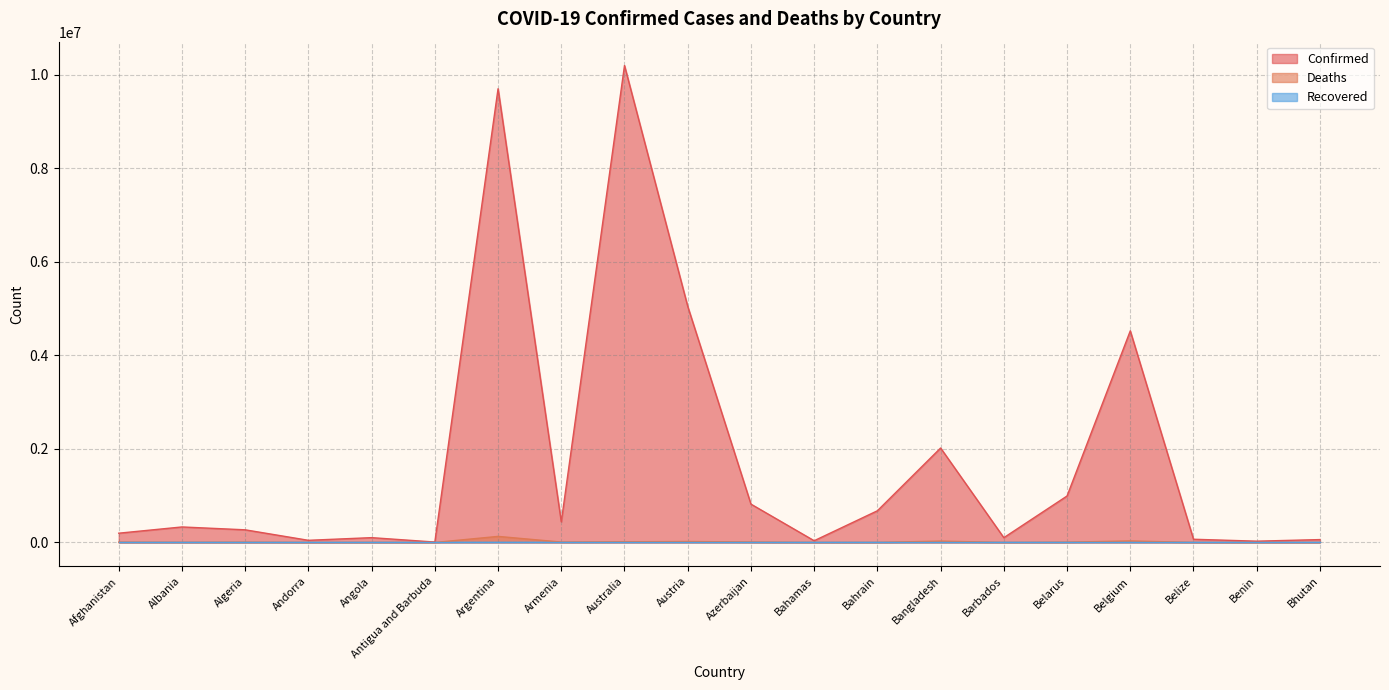

What is the difference between the Confirmed values at Azerbaijan and Barbados?

717933